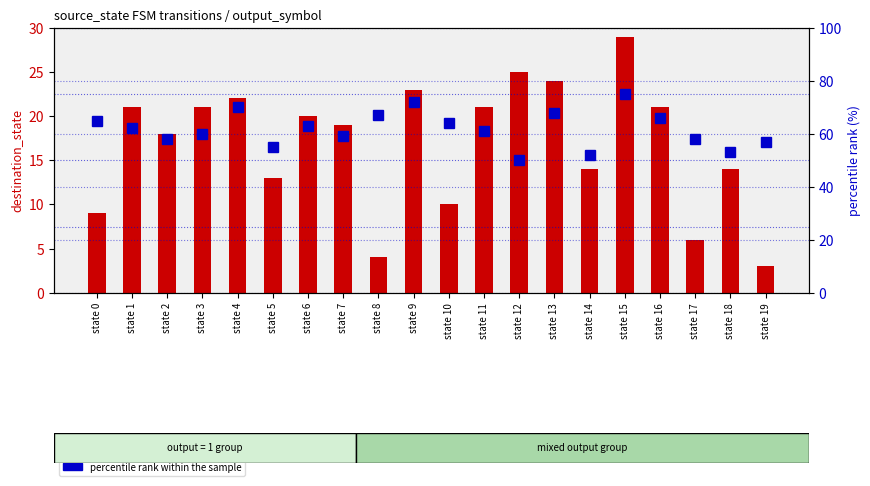

At which category is the sum across all series the highest?

state 15